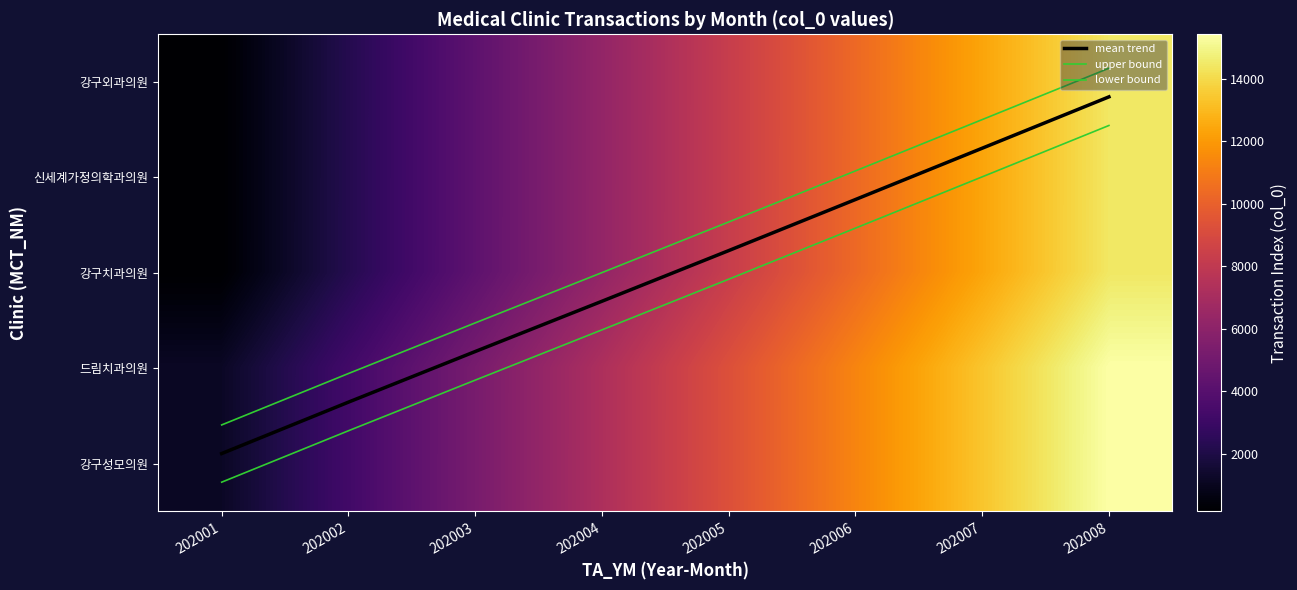

How many values in the lower bound series are below 1?

3